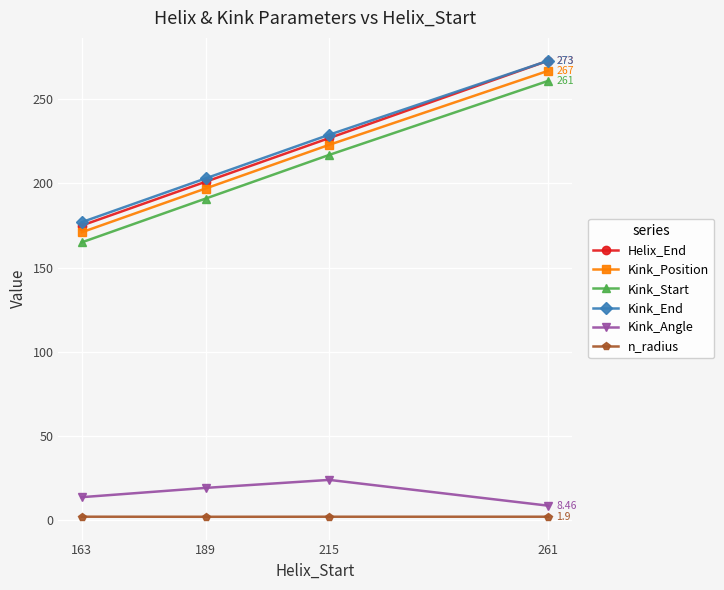

Which series has the widest spread of values?

Helix_End